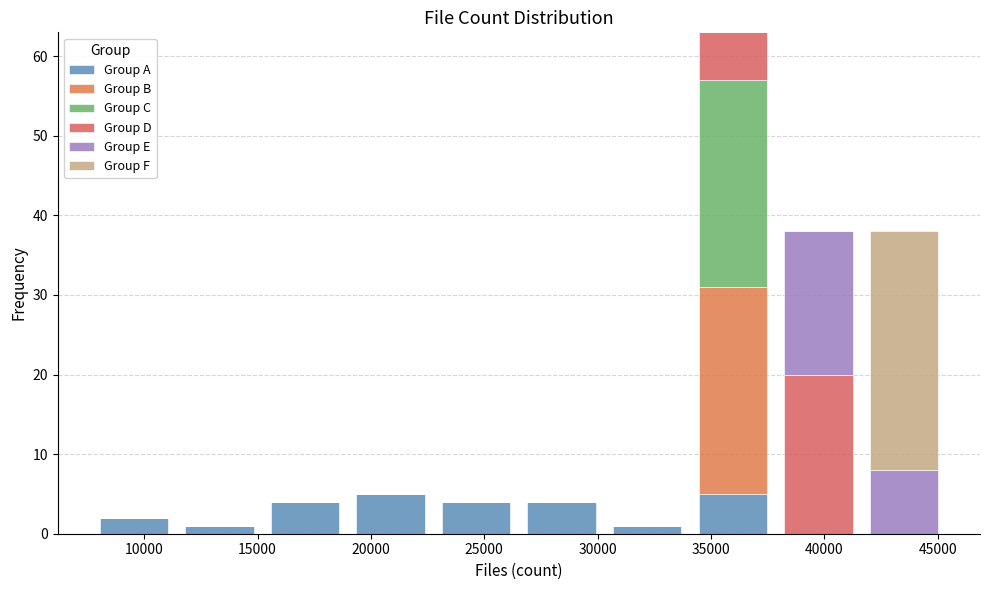

Which range on the x-axis has the tallest stacked bar (by total height)?

34000 to 38000